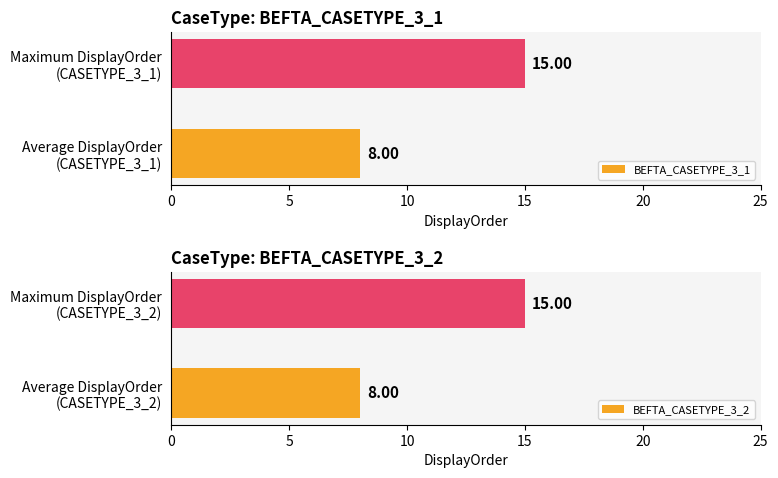

Which series has the largest range (max minus min)?

BEFTA_CASETYPE_3_1